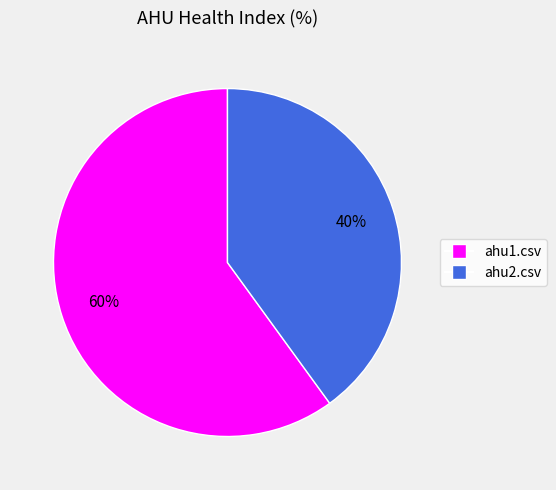

Count the number of slices in the pie.

2